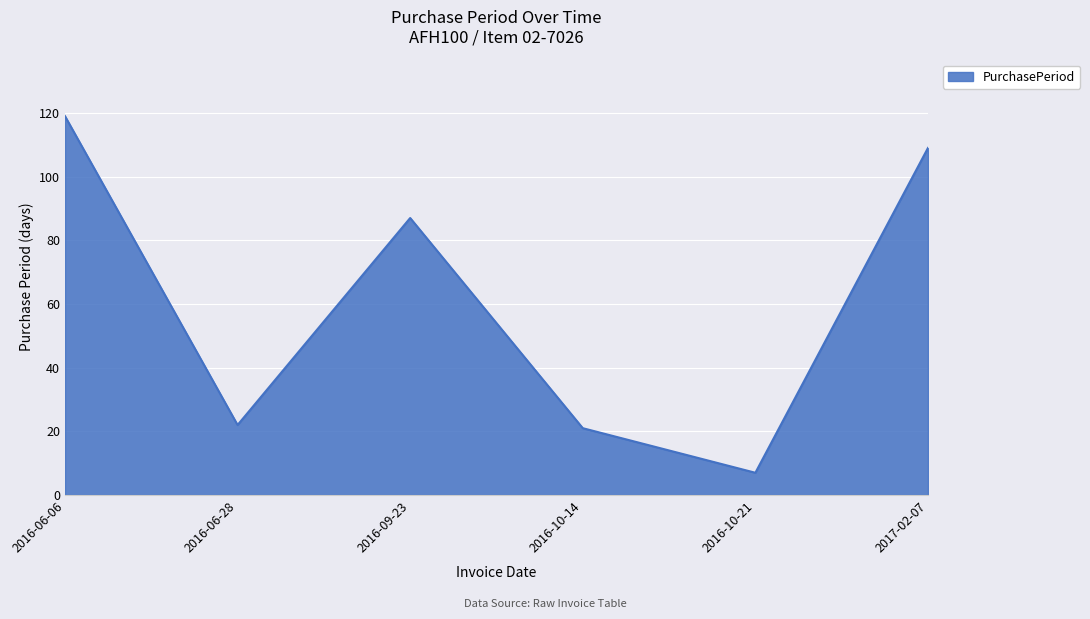

The chart shows a value of 87 at 2016-09-23. True or false?

True